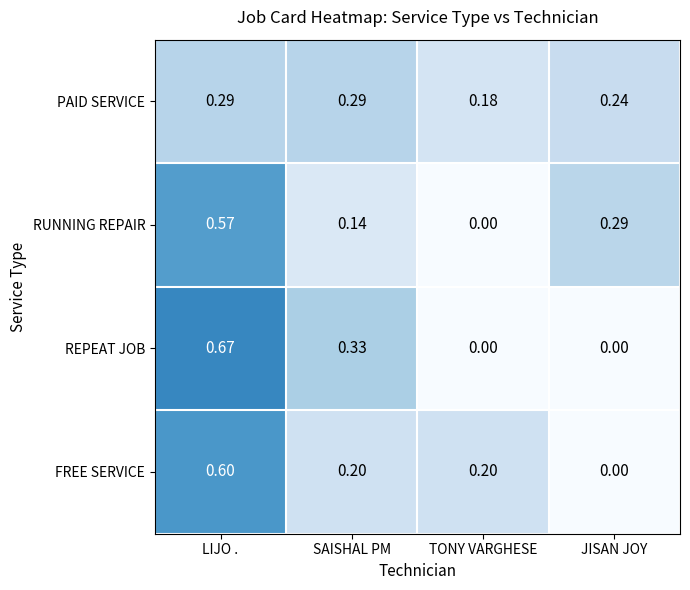

List the series in order of their peak value, highest first.

REPEAT JOB, FREE SERVICE, RUNNING REPAIR, PAID SERVICE